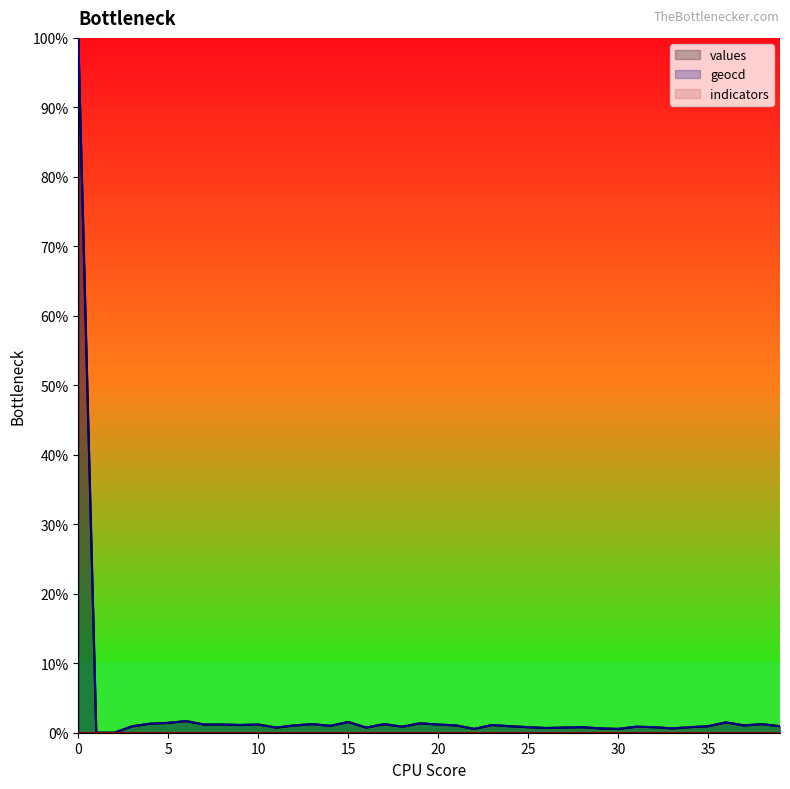

Does the chart display data point markers on the line(s)?

No